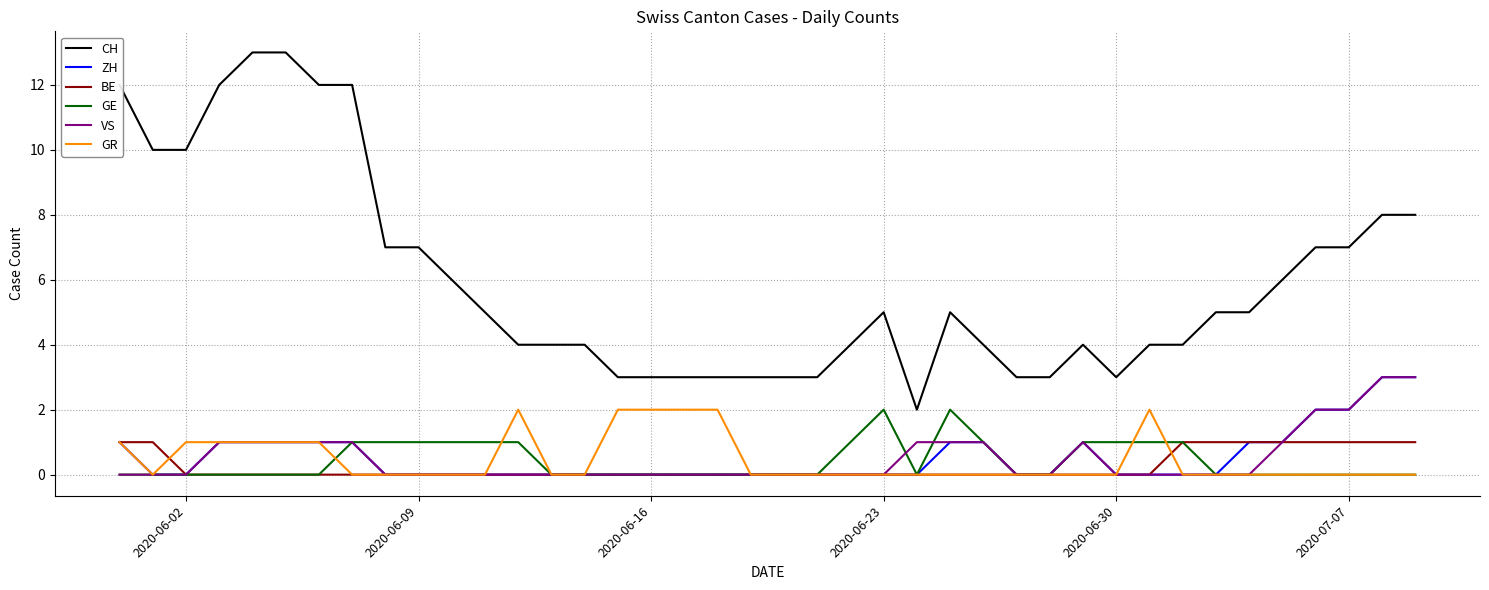

Which series has the largest total across all categories?

CH